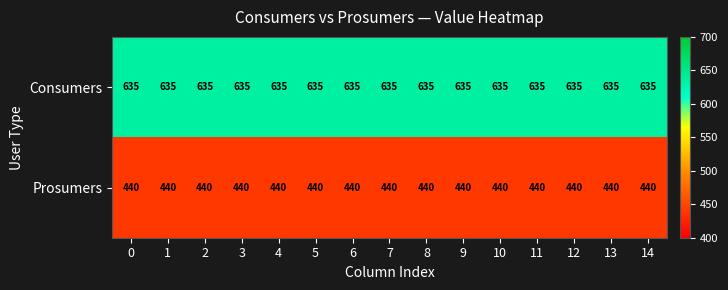

What is the minimum value for Prosumers?

440